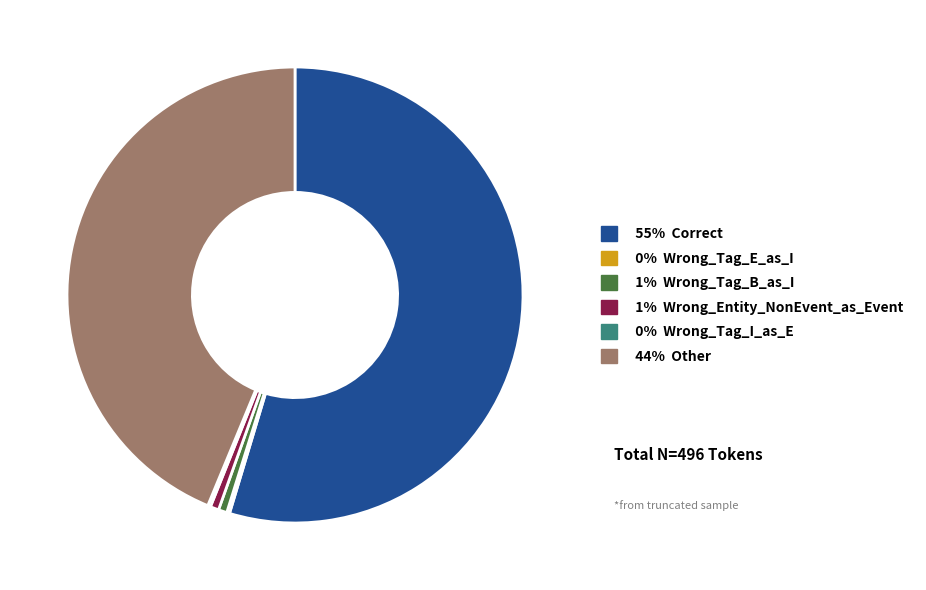

Does any single category account for the majority?

Yes